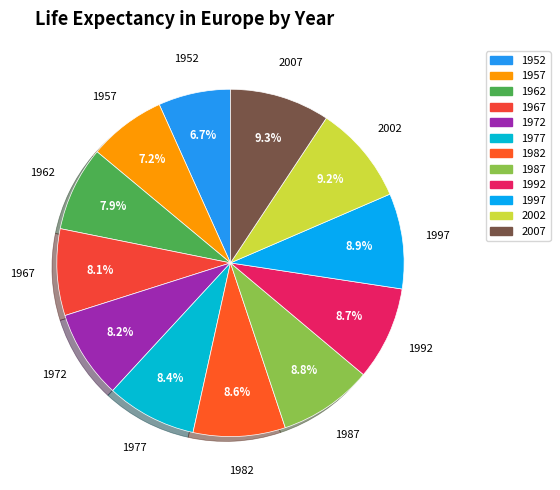

Approximately how many times larger is the value at 1962 compared to 2002?

0.9